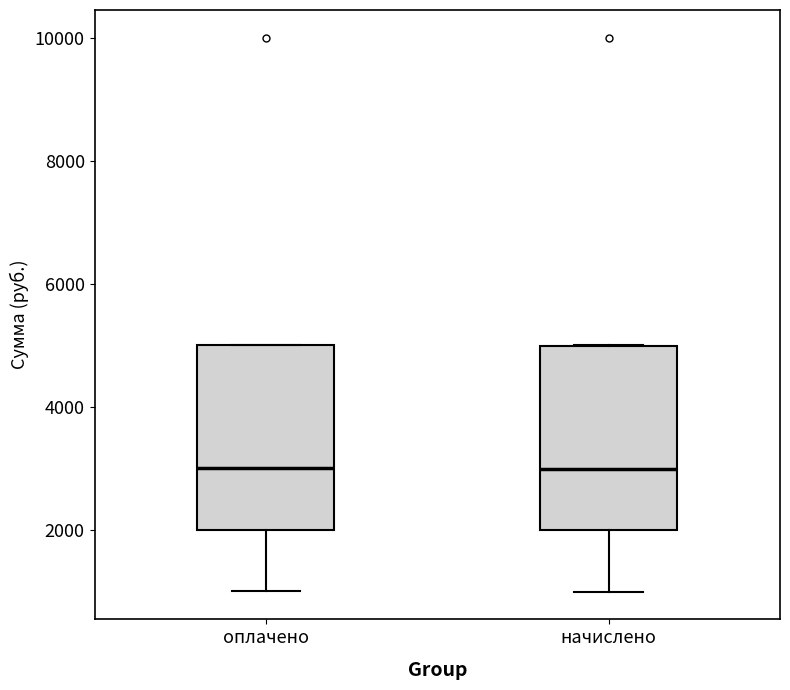

Reading left to right, transcribe this box plot: for each box, give where its median line is, the range the box spans, and where its two whiskers end, as read against the y-axis. The values are not printed on the chart, so give them approximately, as read against the axis.

оплачено: median 3000, box 2000 to 5000, whiskers 1000 to 5000
начислено: median 3000, box 2000 to 5000, whiskers 1000 to 5000